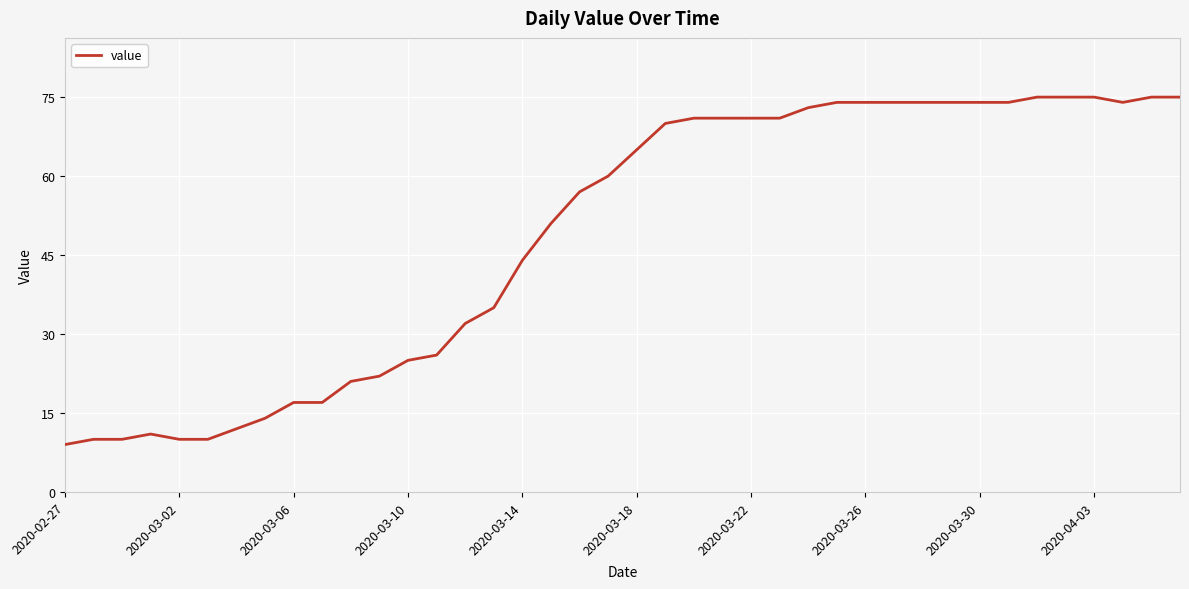

Reading left to right, transcribe all the data shown in this chart.

9	10	10	11	10	10	12	14	17	17	21	22	25	26	32	35	44	51	57	60	65	70	71	71	71	71	73	74	74	74	74	74	74	74	75	75	75	74	75	75